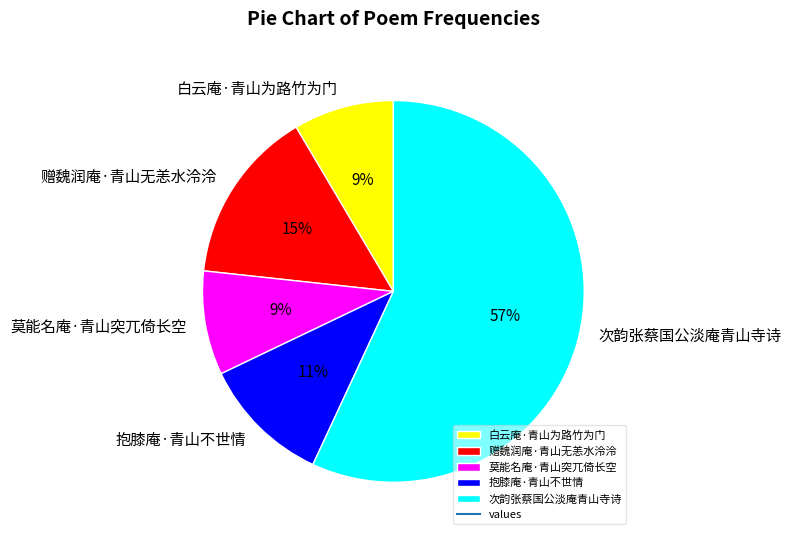

To the nearest percent, what is the average slice percentage?

20%